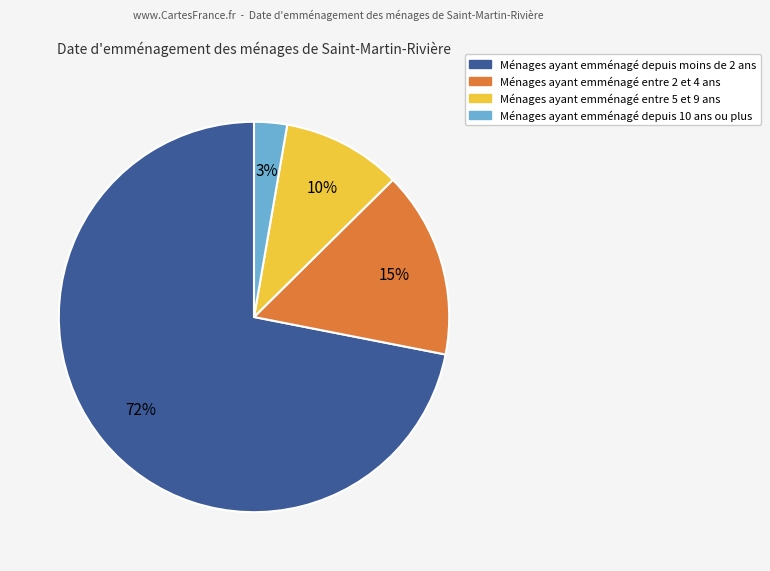

Is there a majority slice in this chart?

Yes